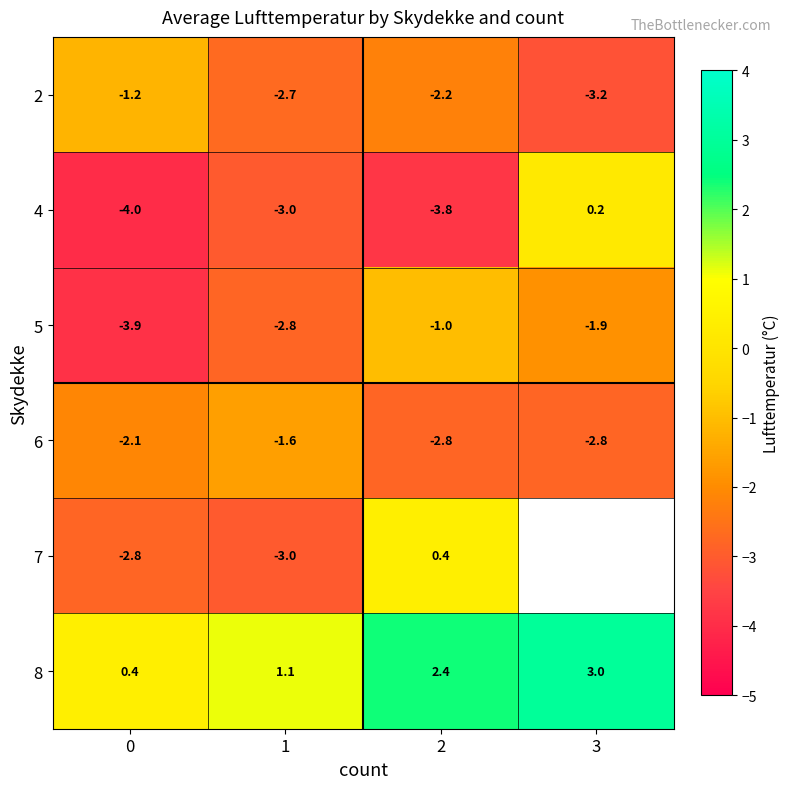

How many values in 4 are above zero?

1